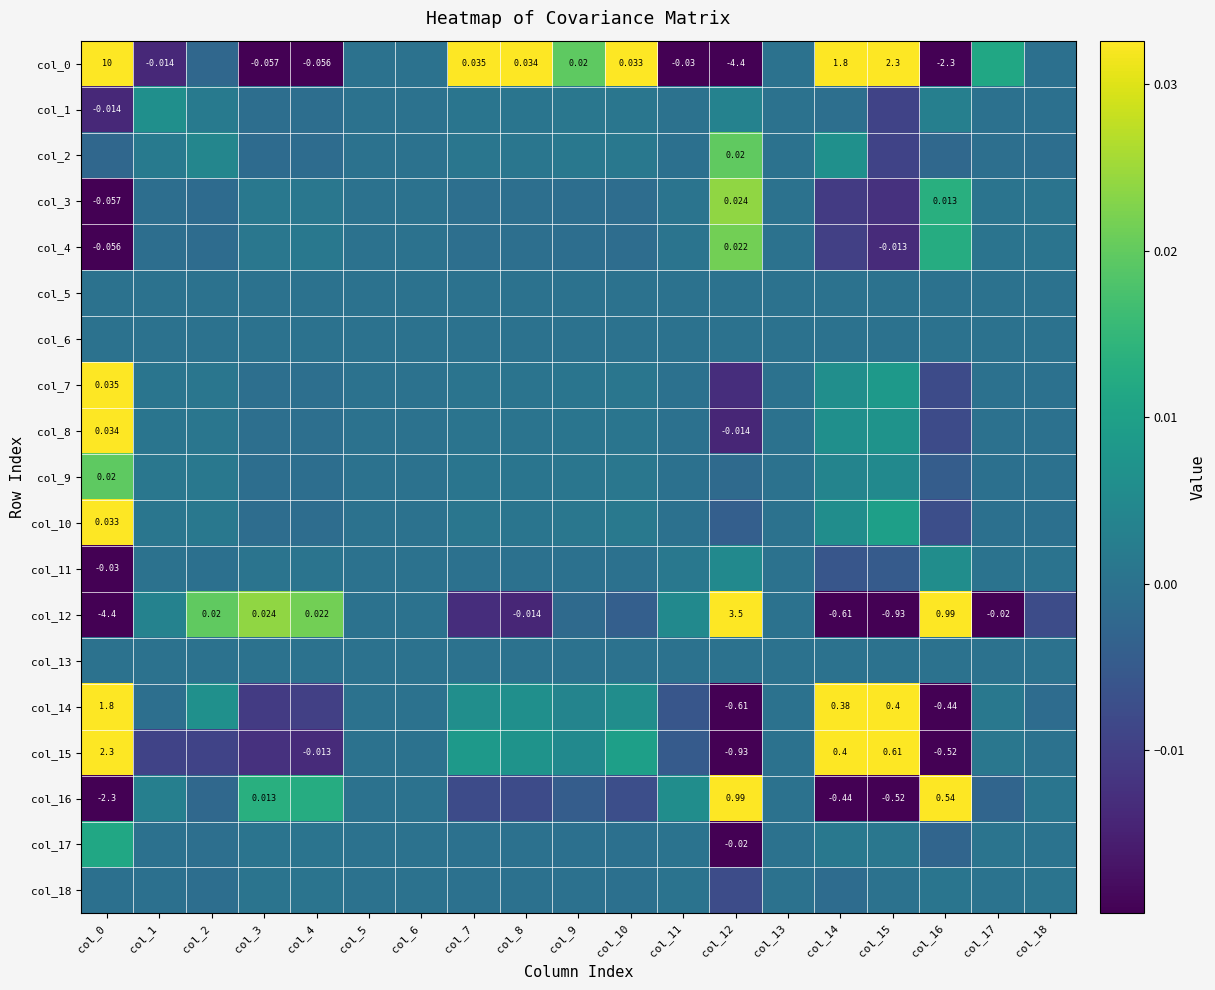

What is the maximum value shown in the chart?

10.2